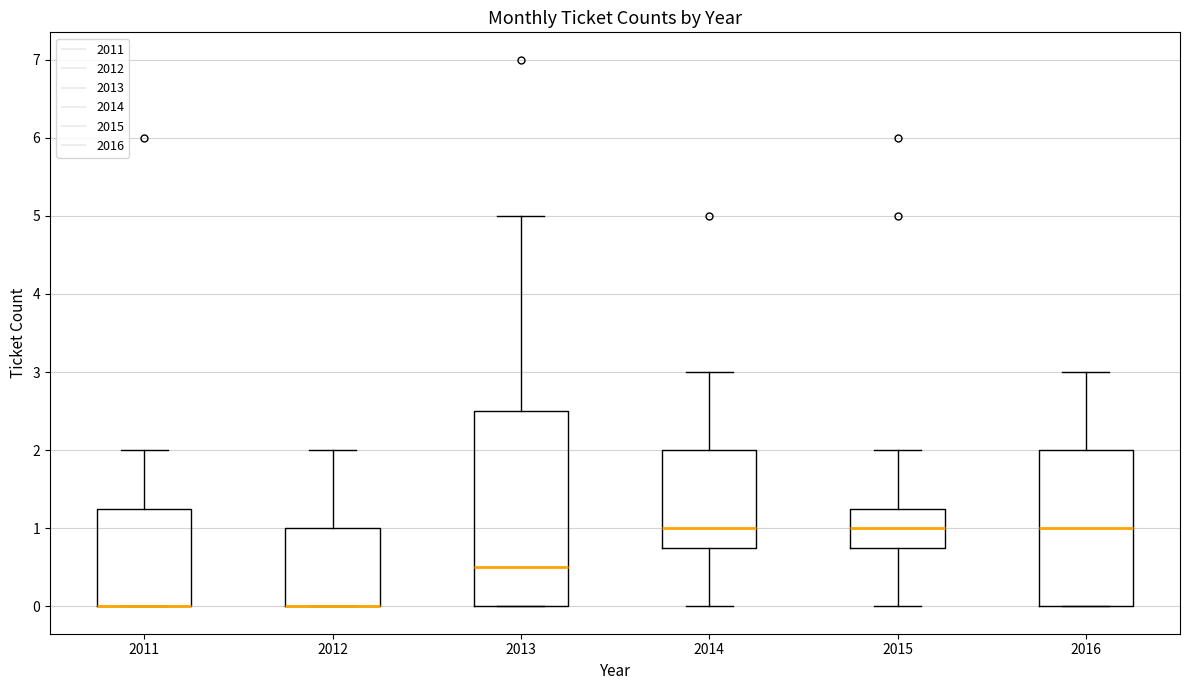

Comparing the boxes themselves (not the whiskers), which one is the tallest?

2013